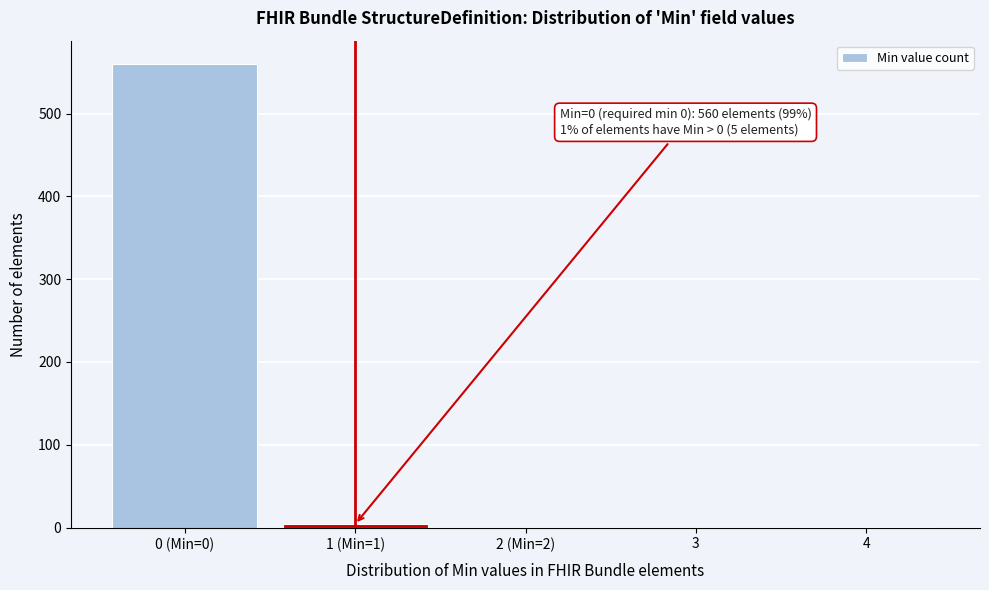

Is it true that the value at 0 (Min=0) is 130?

False